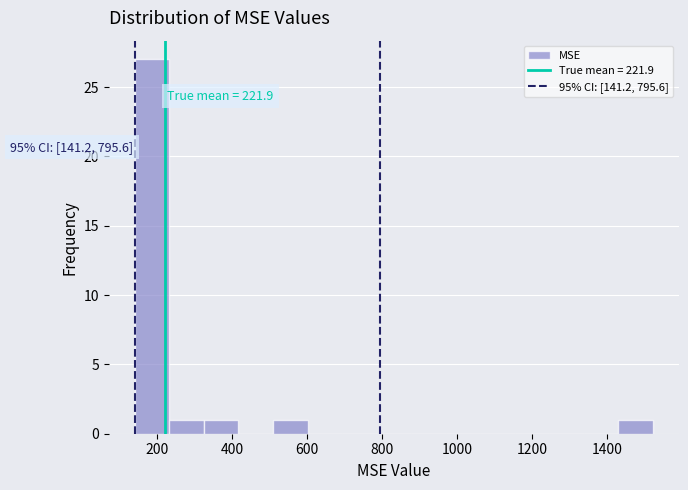

Which range on the x-axis has the tallest bar?

140 to 240